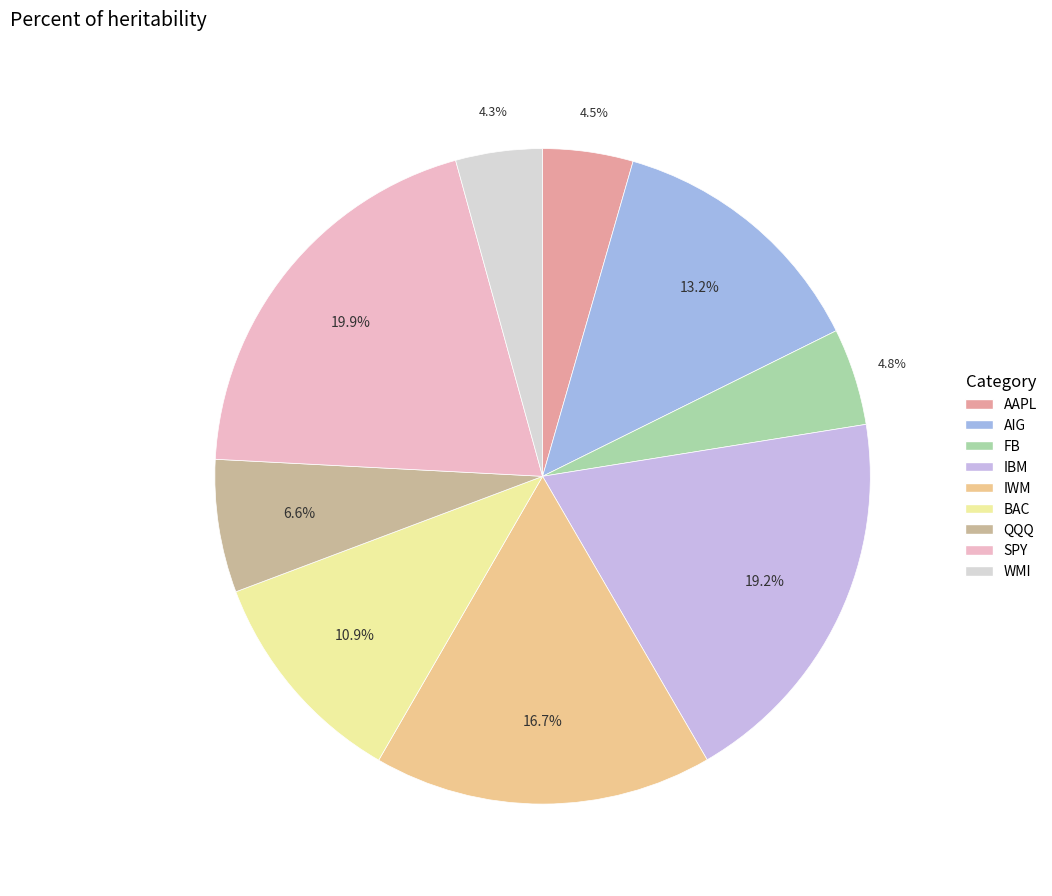

How many segments does this pie chart have?

9